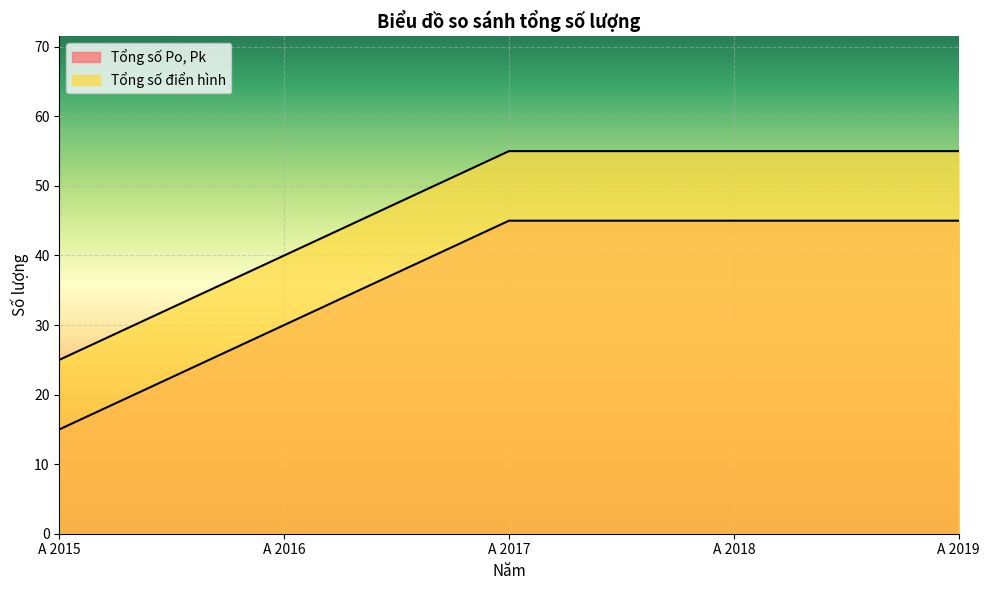

Rank the categories by Tổng số Po, Pk value from lowest to highest.

A 2015, A 2016, A 2017, A 2018, A 2019